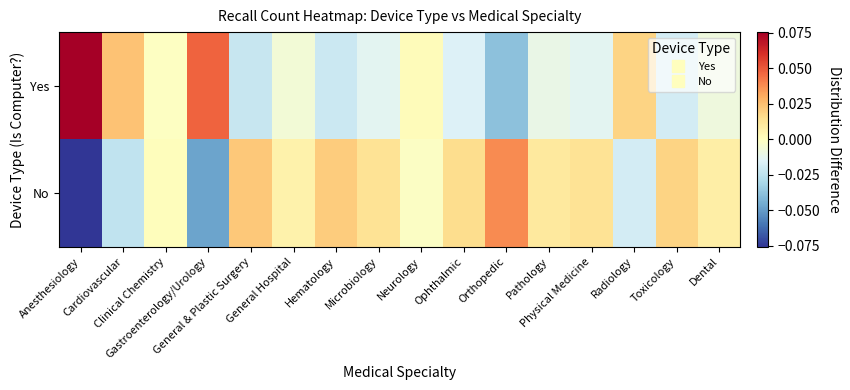

Between Pathology and Dental, which series saw the biggest shift?

Yes